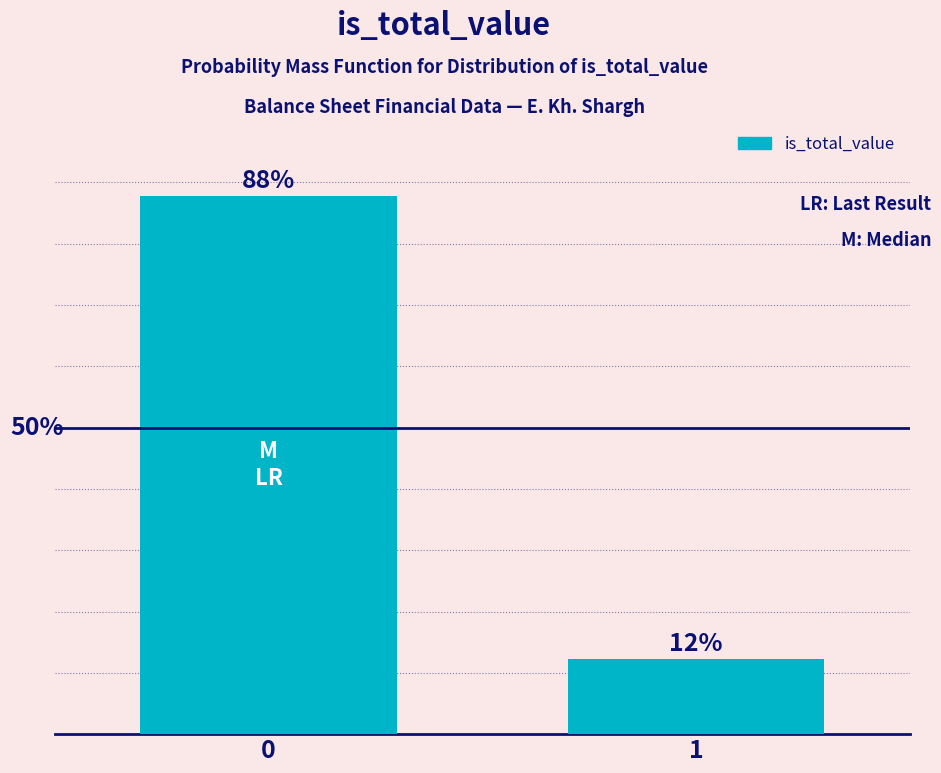

Does the chart contain any negative values?

No